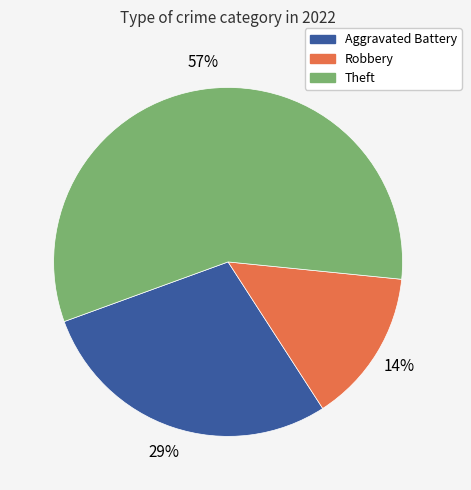

What percentage is the Aggravated Battery slice, to the nearest percent?

29%